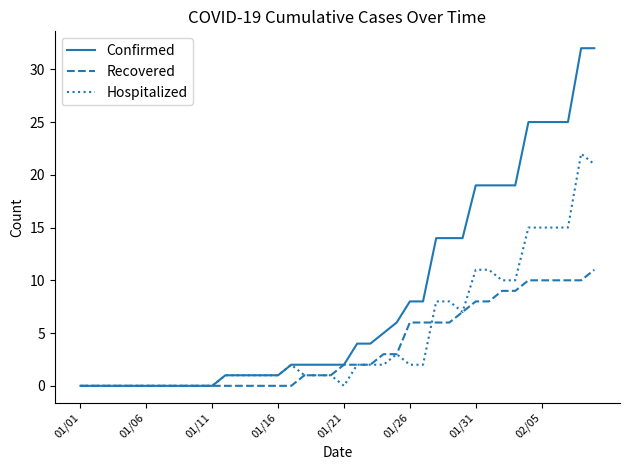

Which series has the widest spread of values?

Confirmed